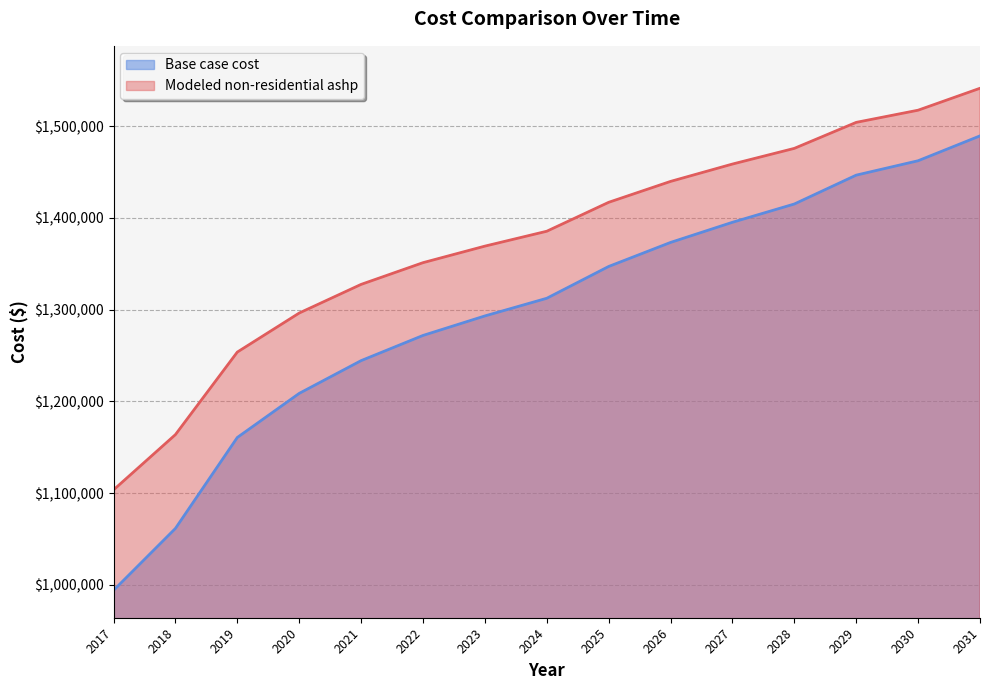

At which label is Modeled non-residential ashp closest to 1322388?

2021